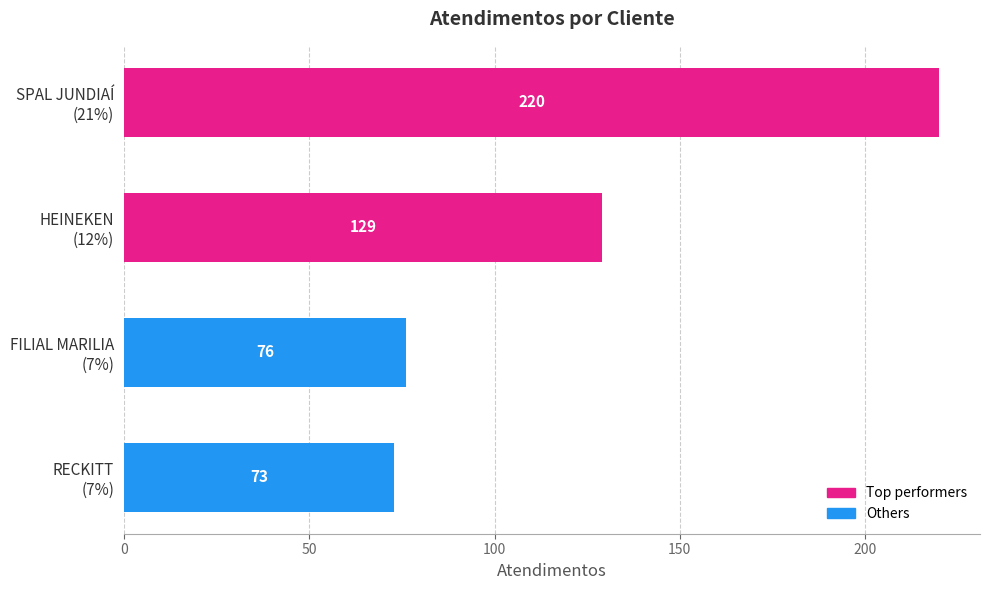

Reading top to bottom, what are all the values shown in this chart?

220	129	76	73